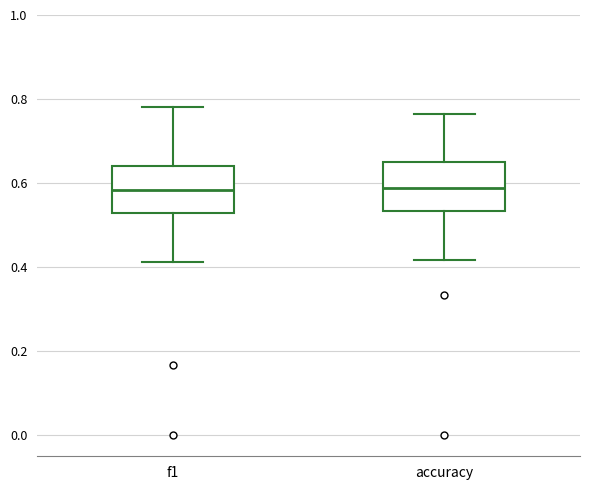

Reading left to right, read every box against the y-axis: the position of its median line, the range the box covers, and the ends of its whiskers. The values are not printed on the chart, so give them approximately, as read against the axis.

f1: median 0.58, box 0.52 to 0.64, whiskers 0.42 to 0.78
accuracy: median 0.58, box 0.54 to 0.66, whiskers 0.42 to 0.76